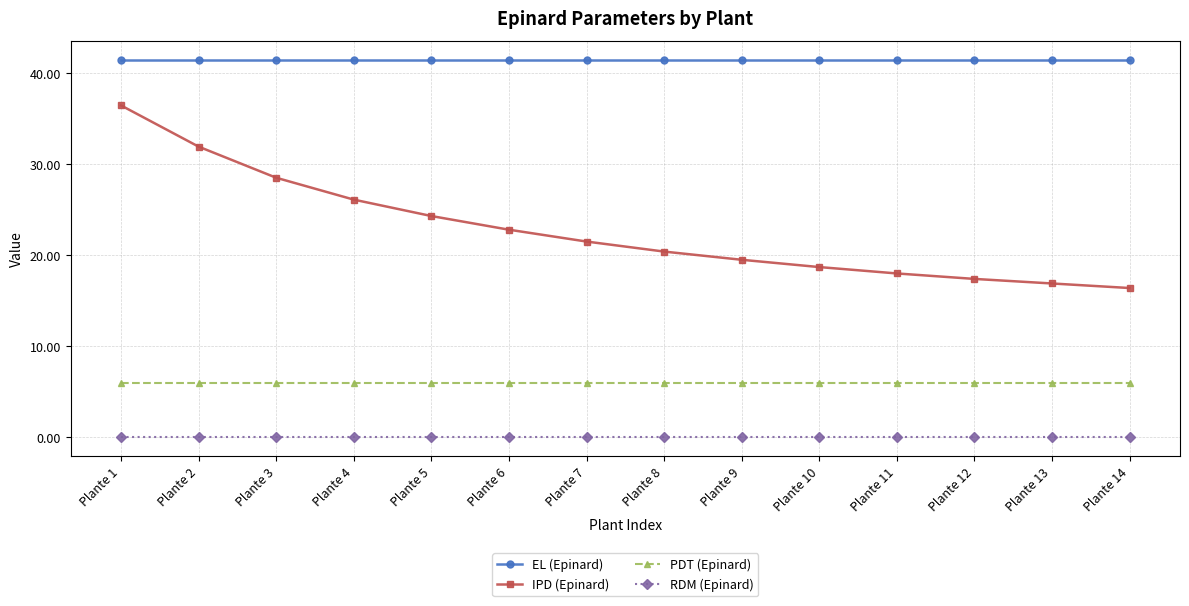

True or false: EL (Epinard) and PDT (Epinard) cross at least once.

False